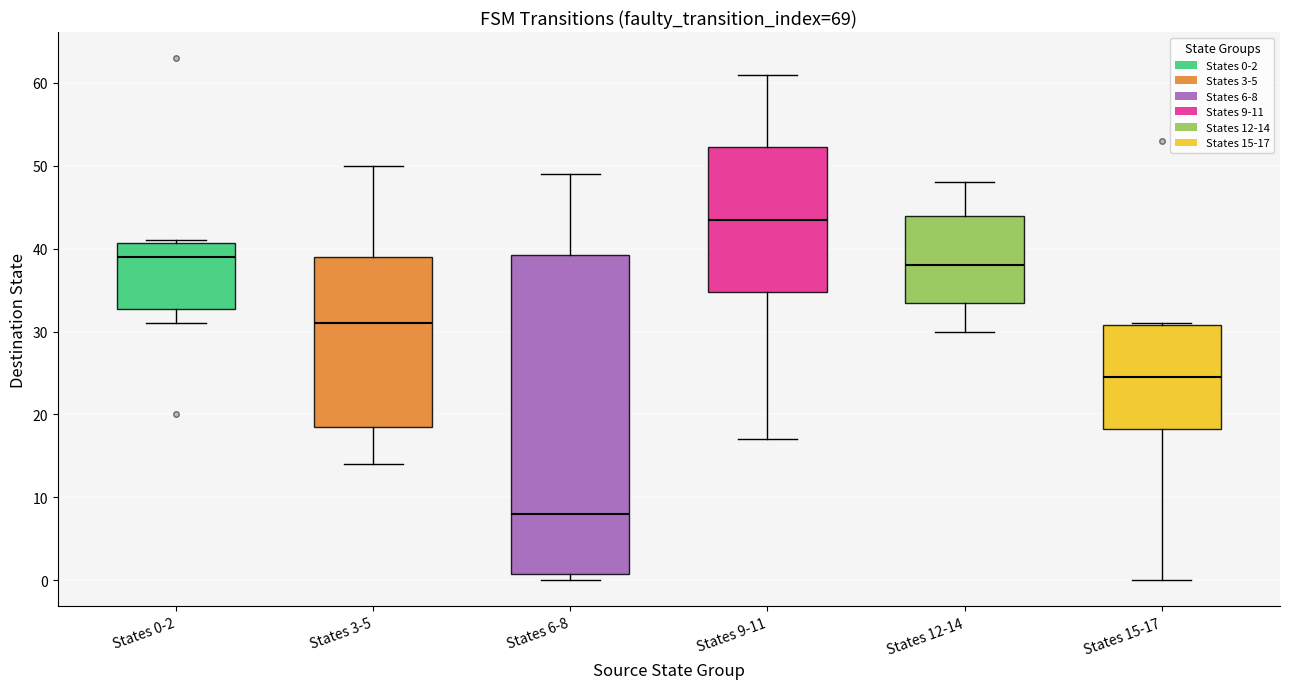

Reading left to right, transcribe this box plot: for each box, give where its median line is, the range the box spans, and where its two whiskers end, as read against the y-axis. The values are not printed on the chart, so give them approximately, as read against the axis.

States 0-2: median 39, box 33 to 41, whiskers 31 to 41
States 3-5: median 31, box 19 to 39, whiskers 14 to 50
States 6-8: median 8, box 1 to 39, whiskers 0 to 49
States 9-11: median 44, box 35 to 52, whiskers 17 to 61
States 12-14: median 38, box 34 to 44, whiskers 30 to 48
States 15-17: median 25, box 18 to 31, whiskers 0 to 31